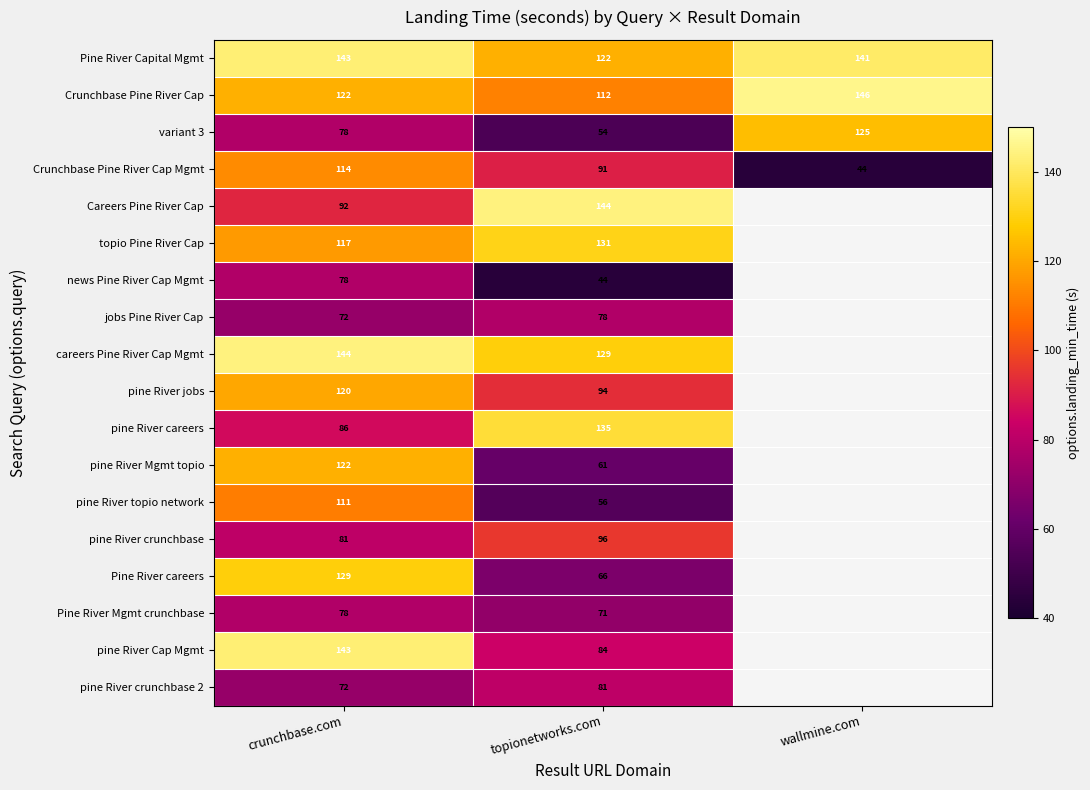

What is the spread (max minus min) of values at crunchbase.com?

72